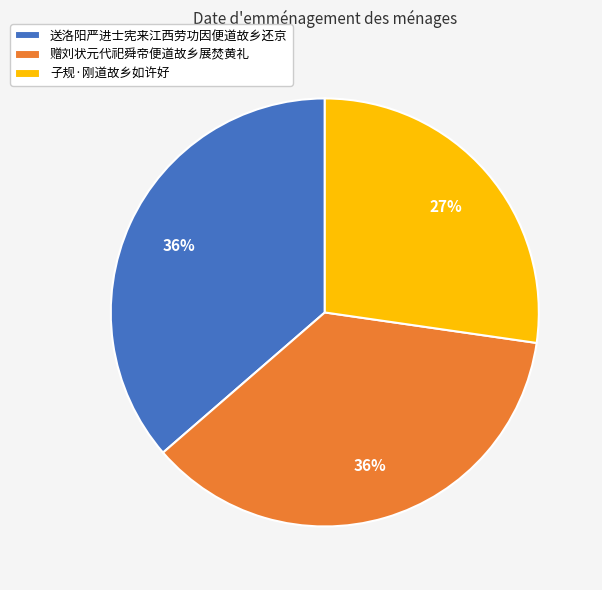

Which slice is the smallest?

子规·刚道故乡如许好